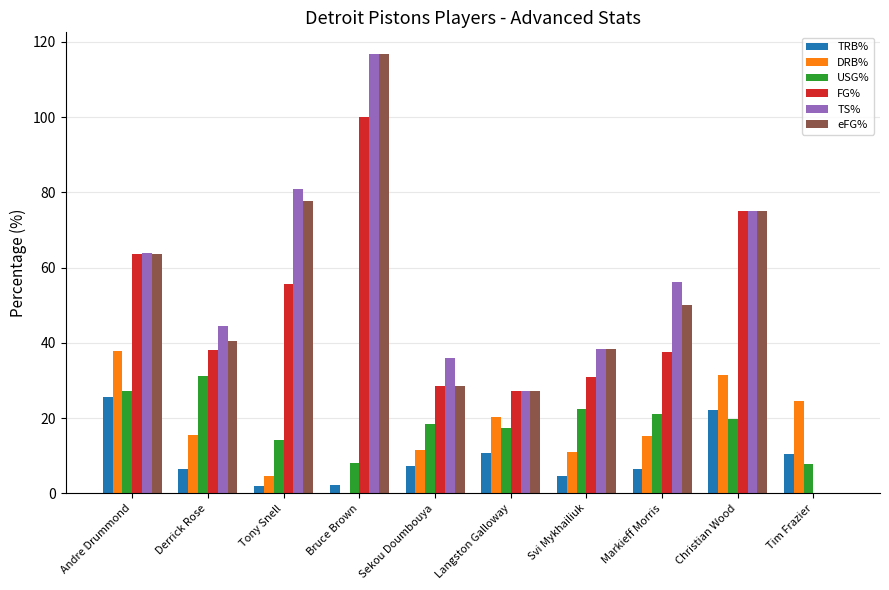

What is the total value across all series at Christian Wood?

298.5